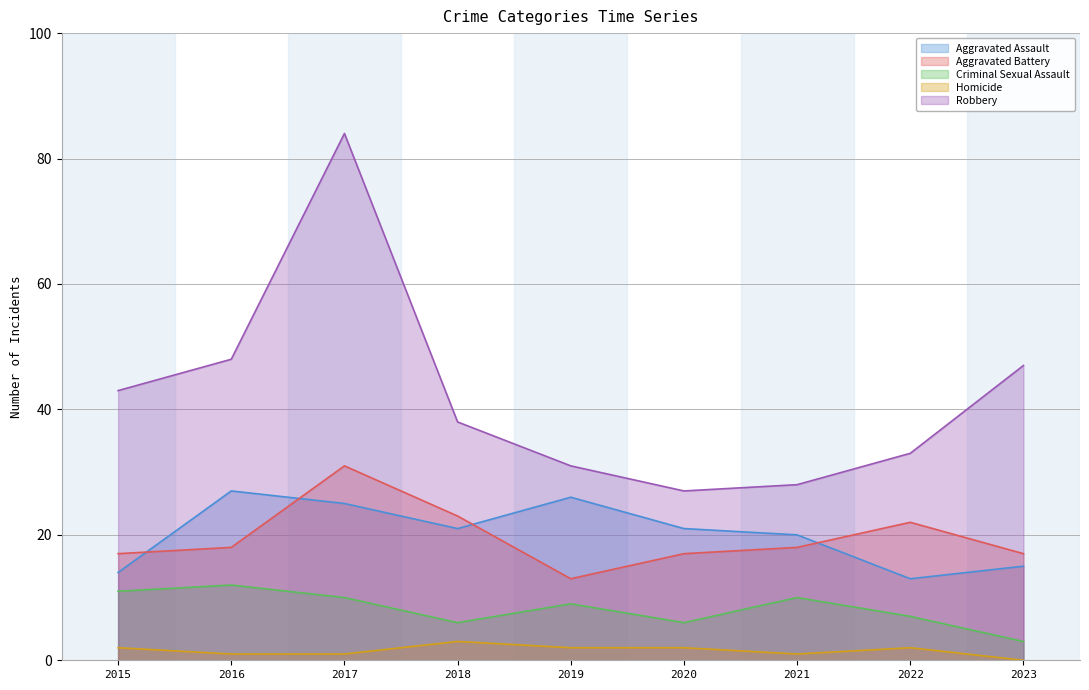

Reading left to right, transcribe all the data shown in this chart.

Aggravated Assault: 14	27	25	21	26	21	20	13	15
Aggravated Battery: 17	18	31	23	13	17	18	22	17
Criminal Sexual Assault: 11	12	10	6	9	6	10	7	3
Homicide: 2	1	1	3	2	2	1	2	0
Robbery: 43	48	84	38	31	27	28	33	47